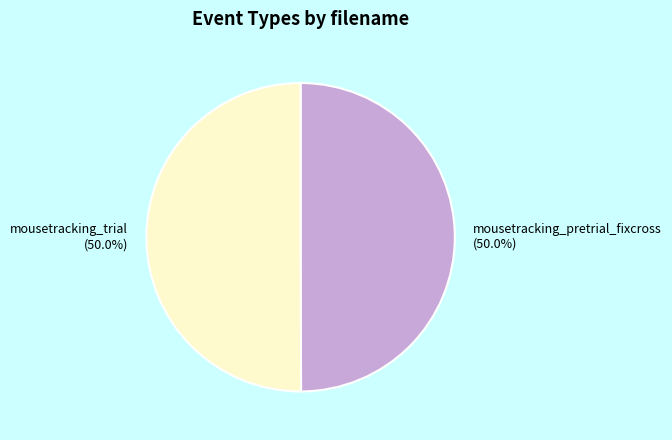

Combined, what portion of the pie is mousetracking_pretrial_fixcross and mousetracking_trial?

100.0%